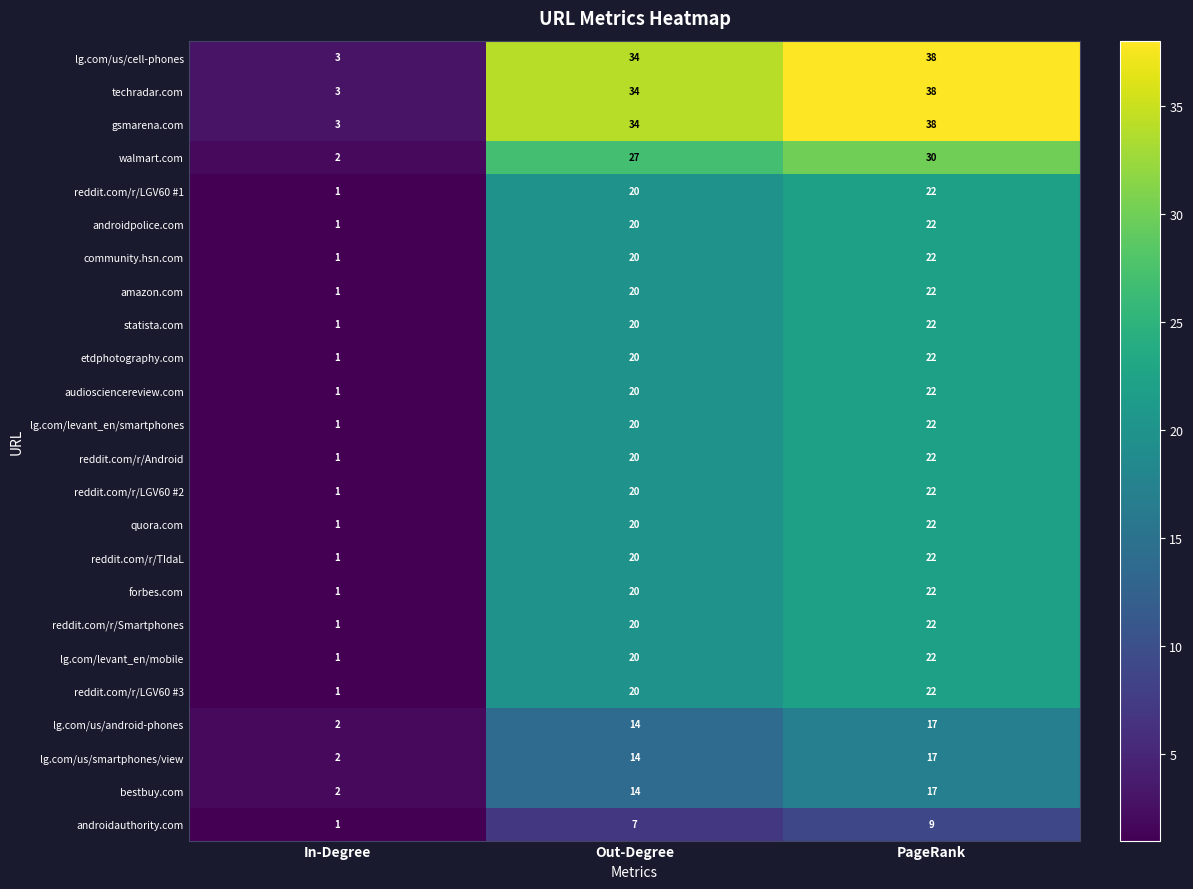

Rank the categories by walmart.com value from lowest to highest.

In-Degree, Out-Degree, PageRank